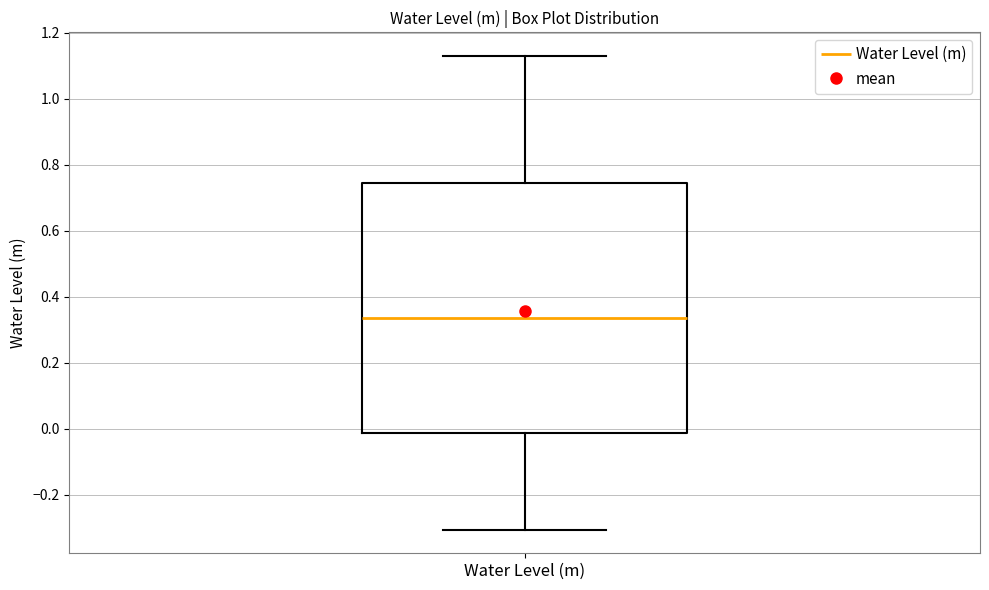

Read this box plot against the y-axis: the position of the median line, the range covered by the box, and the ends of both whiskers. The values are not printed on the chart, so give them approximately, as read against the axis.

median 0.34, box -0.02 to 0.74, whiskers -0.30 to 1.12